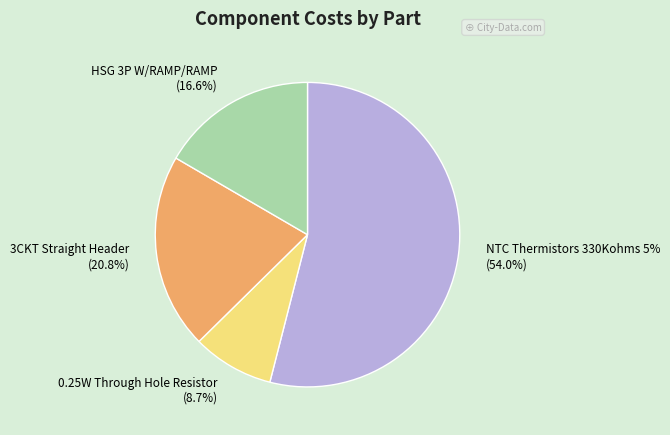

What percentage do 0.25W Through Hole Resistor and HSG 3P W/RAMP/RAMP together represent?

25.3%